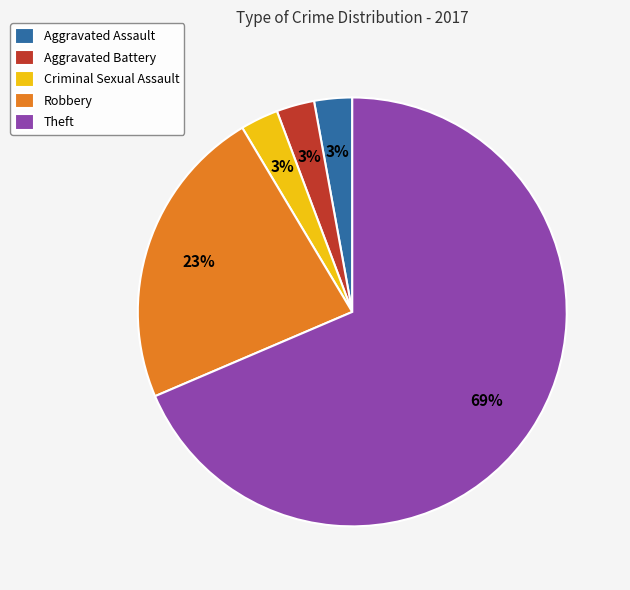

What percentage is the Aggravated Assault slice, to the nearest percent?

3%